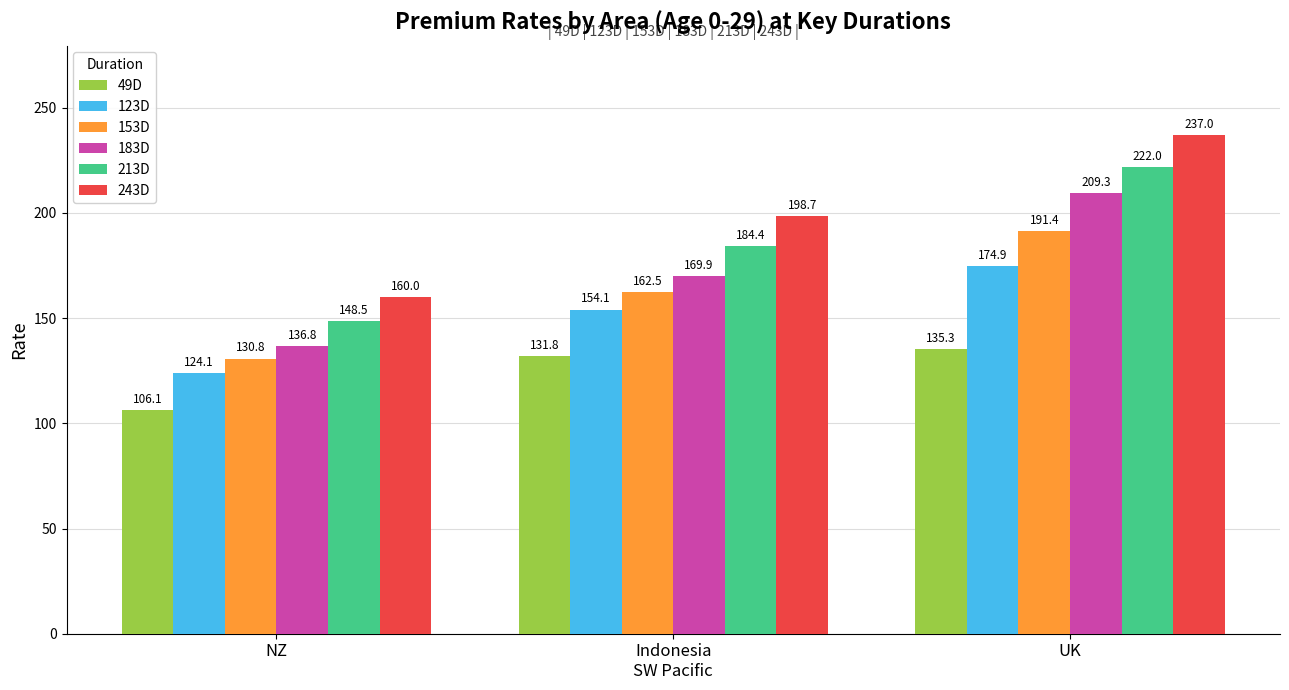

Reading right to left, list all the values displayed in this chart.

49D: UK=135.3	Indonesia
SW Pacific=131.8	NZ=106.1
123D: UK=174.9	Indonesia
SW Pacific=154.1	NZ=124.1
153D: UK=191.4	Indonesia
SW Pacific=162.5	NZ=130.8
183D: UK=209.3	Indonesia
SW Pacific=169.9	NZ=136.8
213D: UK=222.0	Indonesia
SW Pacific=184.4	NZ=148.5
243D: UK=237.0	Indonesia
SW Pacific=198.7	NZ=160.0